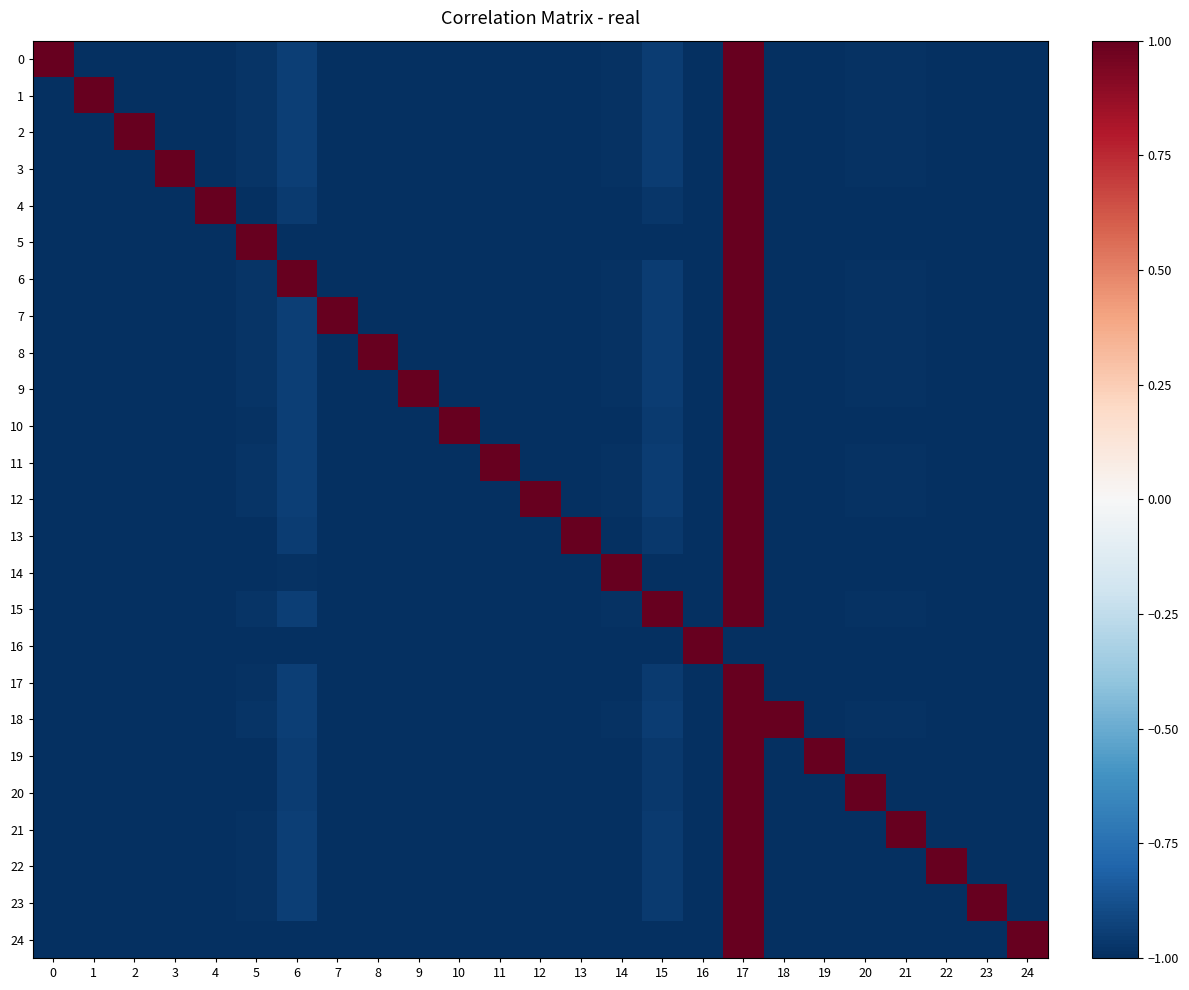

Reading left to right, transcribe all the data shown in this chart.

0: 0=1.0	1=-1.0	2=-1.0	3=-1.0	4=-1.0	5=-1.0	6=-0.9	7=-1.0	8=-1.0	9=-1.0	10=-1.0	11=-1.0	12=-1.0	13=-1.0	14=-1.0	15=-1.0	16=-1.0	17=1.0	18=-1.0	19=-1.0	20=-1.0	21=-1.0	22=-1.0	23=-1.0	24=-1.0
1: 0=-1.0	1=1.0	2=-1.0	3=-1.0	4=-1.0	5=-1.0	6=-0.9	7=-1.0	8=-1.0	9=-1.0	10=-1.0	11=-1.0	12=-1.0	13=-1.0	14=-1.0	15=-1.0	16=-1.0	17=1.0	18=-1.0	19=-1.0	20=-1.0	21=-1.0	22=-1.0	23=-1.0	24=-1.0
2: 0=-1.0	1=-1.0	2=1.0	3=-1.0	4=-1.0	5=-1.0	6=-0.9	7=-1.0	8=-1.0	9=-1.0	10=-1.0	11=-1.0	12=-1.0	13=-1.0	14=-1.0	15=-1.0	16=-1.0	17=1.0	18=-1.0	19=-1.0	20=-1.0	21=-1.0	22=-1.0	23=-1.0	24=-1.0
3: 0=-1.0	1=-1.0	2=-1.0	3=1.0	4=-1.0	5=-1.0	6=-0.9	7=-1.0	8=-1.0	9=-1.0	10=-1.0	11=-1.0	12=-1.0	13=-1.0	14=-1.0	15=-1.0	16=-1.0	17=1.0	18=-1.0	19=-1.0	20=-1.0	21=-1.0	22=-1.0	23=-1.0	24=-1.0
4: 0=-1.0	1=-1.0	2=-1.0	3=-1.0	4=1.0	5=-1.0	6=-1.0	7=-1.0	8=-1.0	9=-1.0	10=-1.0	11=-1.0	12=-1.0	13=-1.0	14=-1.0	15=-1.0	16=-1.0	17=1.0	18=-1.0	19=-1.0	20=-1.0	21=-1.0	22=-1.0	23=-1.0	24=-1.0
5: 0=-1.0	1=-1.0	2=-1.0	3=-1.0	4=-1.0	5=1.0	6=-1.0	7=-1.0	8=-1.0	9=-1.0	10=-1.0	11=-1.0	12=-1.0	13=-1.0	14=-1.0	15=-1.0	16=-1.0	17=1.0	18=-1.0	19=-1.0	20=-1.0	21=-1.0	22=-1.0	23=-1.0	24=-1.0
6: 0=-1.0	1=-1.0	2=-1.0	3=-1.0	4=-1.0	5=-1.0	6=1.0	7=-1.0	8=-1.0	9=-1.0	10=-1.0	11=-1.0	12=-1.0	13=-1.0	14=-1.0	15=-1.0	16=-1.0	17=1.0	18=-1.0	19=-1.0	20=-1.0	21=-1.0	22=-1.0	23=-1.0	24=-1.0
7: 0=-1.0	1=-1.0	2=-1.0	3=-1.0	4=-1.0	5=-1.0	6=-0.9	7=1.0	8=-1.0	9=-1.0	10=-1.0	11=-1.0	12=-1.0	13=-1.0	14=-1.0	15=-1.0	16=-1.0	17=1.0	18=-1.0	19=-1.0	20=-1.0	21=-1.0	22=-1.0	23=-1.0	24=-1.0
8: 0=-1.0	1=-1.0	2=-1.0	3=-1.0	4=-1.0	5=-1.0	6=-0.9	7=-1.0	8=1.0	9=-1.0	10=-1.0	11=-1.0	12=-1.0	13=-1.0	14=-1.0	15=-1.0	16=-1.0	17=1.0	18=-1.0	19=-1.0	20=-1.0	21=-1.0	22=-1.0	23=-1.0	24=-1.0
9: 0=-1.0	1=-1.0	2=-1.0	3=-1.0	4=-1.0	5=-1.0	6=-0.9	7=-1.0	8=-1.0	9=1.0	10=-1.0	11=-1.0	12=-1.0	13=-1.0	14=-1.0	15=-1.0	16=-1.0	17=1.0	18=-1.0	19=-1.0	20=-1.0	21=-1.0	22=-1.0	23=-1.0	24=-1.0
10: 0=-1.0	1=-1.0	2=-1.0	3=-1.0	4=-1.0	5=-1.0	6=-0.9	7=-1.0	8=-1.0	9=-1.0	10=1.0	11=-1.0	12=-1.0	13=-1.0	14=-1.0	15=-1.0	16=-1.0	17=1.0	18=-1.0	19=-1.0	20=-1.0	21=-1.0	22=-1.0	23=-1.0	24=-1.0
11: 0=-1.0	1=-1.0	2=-1.0	3=-1.0	4=-1.0	5=-1.0	6=-0.9	7=-1.0	8=-1.0	9=-1.0	10=-1.0	11=1.0	12=-1.0	13=-1.0	14=-1.0	15=-1.0	16=-1.0	17=1.0	18=-1.0	19=-1.0	20=-1.0	21=-1.0	22=-1.0	23=-1.0	24=-1.0
12: 0=-1.0	1=-1.0	2=-1.0	3=-1.0	4=-1.0	5=-1.0	6=-0.9	7=-1.0	8=-1.0	9=-1.0	10=-1.0	11=-1.0	12=1.0	13=-1.0	14=-1.0	15=-1.0	16=-1.0	17=1.0	18=-1.0	19=-1.0	20=-1.0	21=-1.0	22=-1.0	23=-1.0	24=-1.0
13: 0=-1.0	1=-1.0	2=-1.0	3=-1.0	4=-1.0	5=-1.0	6=-1.0	7=-1.0	8=-1.0	9=-1.0	10=-1.0	11=-1.0	12=-1.0	13=1.0	14=-1.0	15=-1.0	16=-1.0	17=1.0	18=-1.0	19=-1.0	20=-1.0	21=-1.0	22=-1.0	23=-1.0	24=-1.0
14: 0=-1.0	1=-1.0	2=-1.0	3=-1.0	4=-1.0	5=-1.0	6=-1.0	7=-1.0	8=-1.0	9=-1.0	10=-1.0	11=-1.0	12=-1.0	13=-1.0	14=1.0	15=-1.0	16=-1.0	17=1.0	18=-1.0	19=-1.0	20=-1.0	21=-1.0	22=-1.0	23=-1.0	24=-1.0
15: 0=-1.0	1=-1.0	2=-1.0	3=-1.0	4=-1.0	5=-1.0	6=-0.9	7=-1.0	8=-1.0	9=-1.0	10=-1.0	11=-1.0	12=-1.0	13=-1.0	14=-1.0	15=1.0	16=-1.0	17=1.0	18=-1.0	19=-1.0	20=-1.0	21=-1.0	22=-1.0	23=-1.0	24=-1.0
16: 0=-1.0	1=-1.0	2=-1.0	3=-1.0	4=-1.0	5=-1.0	6=-1.0	7=-1.0	8=-1.0	9=-1.0	10=-1.0	11=-1.0	12=-1.0	13=-1.0	14=-1.0	15=-1.0	16=1.0	17=-1.0	18=-1.0	19=-1.0	20=-1.0	21=-1.0	22=-1.0	23=-1.0	24=-1.0
17: 0=-1.0	1=-1.0	2=-1.0	3=-1.0	4=-1.0	5=-1.0	6=-0.9	7=-1.0	8=-1.0	9=-1.0	10=-1.0	11=-1.0	12=-1.0	13=-1.0	14=-1.0	15=-1.0	16=-1.0	17=1.0	18=-1.0	19=-1.0	20=-1.0	21=-1.0	22=-1.0	23=-1.0	24=-1.0
18: 0=-1.0	1=-1.0	2=-1.0	3=-1.0	4=-1.0	5=-1.0	6=-0.9	7=-1.0	8=-1.0	9=-1.0	10=-1.0	11=-1.0	12=-1.0	13=-1.0	14=-1.0	15=-1.0	16=-1.0	17=1.0	18=1.0	19=-1.0	20=-1.0	21=-1.0	22=-1.0	23=-1.0	24=-1.0
19: 0=-1.0	1=-1.0	2=-1.0	3=-1.0	4=-1.0	5=-1.0	6=-1.0	7=-1.0	8=-1.0	9=-1.0	10=-1.0	11=-1.0	12=-1.0	13=-1.0	14=-1.0	15=-1.0	16=-1.0	17=1.0	18=-1.0	19=1.0	20=-1.0	21=-1.0	22=-1.0	23=-1.0	24=-1.0
20: 0=-1.0	1=-1.0	2=-1.0	3=-1.0	4=-1.0	5=-1.0	6=-1.0	7=-1.0	8=-1.0	9=-1.0	10=-1.0	11=-1.0	12=-1.0	13=-1.0	14=-1.0	15=-1.0	16=-1.0	17=1.0	18=-1.0	19=-1.0	20=1.0	21=-1.0	22=-1.0	23=-1.0	24=-1.0
21: 0=-1.0	1=-1.0	2=-1.0	3=-1.0	4=-1.0	5=-1.0	6=-0.9	7=-1.0	8=-1.0	9=-1.0	10=-1.0	11=-1.0	12=-1.0	13=-1.0	14=-1.0	15=-1.0	16=-1.0	17=1.0	18=-1.0	19=-1.0	20=-1.0	21=1.0	22=-1.0	23=-1.0	24=-1.0
22: 0=-1.0	1=-1.0	2=-1.0	3=-1.0	4=-1.0	5=-1.0	6=-0.9	7=-1.0	8=-1.0	9=-1.0	10=-1.0	11=-1.0	12=-1.0	13=-1.0	14=-1.0	15=-1.0	16=-1.0	17=1.0	18=-1.0	19=-1.0	20=-1.0	21=-1.0	22=1.0	23=-1.0	24=-1.0
23: 0=-1.0	1=-1.0	2=-1.0	3=-1.0	4=-1.0	5=-1.0	6=-0.9	7=-1.0	8=-1.0	9=-1.0	10=-1.0	11=-1.0	12=-1.0	13=-1.0	14=-1.0	15=-1.0	16=-1.0	17=1.0	18=-1.0	19=-1.0	20=-1.0	21=-1.0	22=-1.0	23=1.0	24=-1.0
24: 0=-1.0	1=-1.0	2=-1.0	3=-1.0	4=-1.0	5=-1.0	6=-1.0	7=-1.0	8=-1.0	9=-1.0	10=-1.0	11=-1.0	12=-1.0	13=-1.0	14=-1.0	15=-1.0	16=-1.0	17=1.0	18=-1.0	19=-1.0	20=-1.0	21=-1.0	22=-1.0	23=-1.0	24=1.0